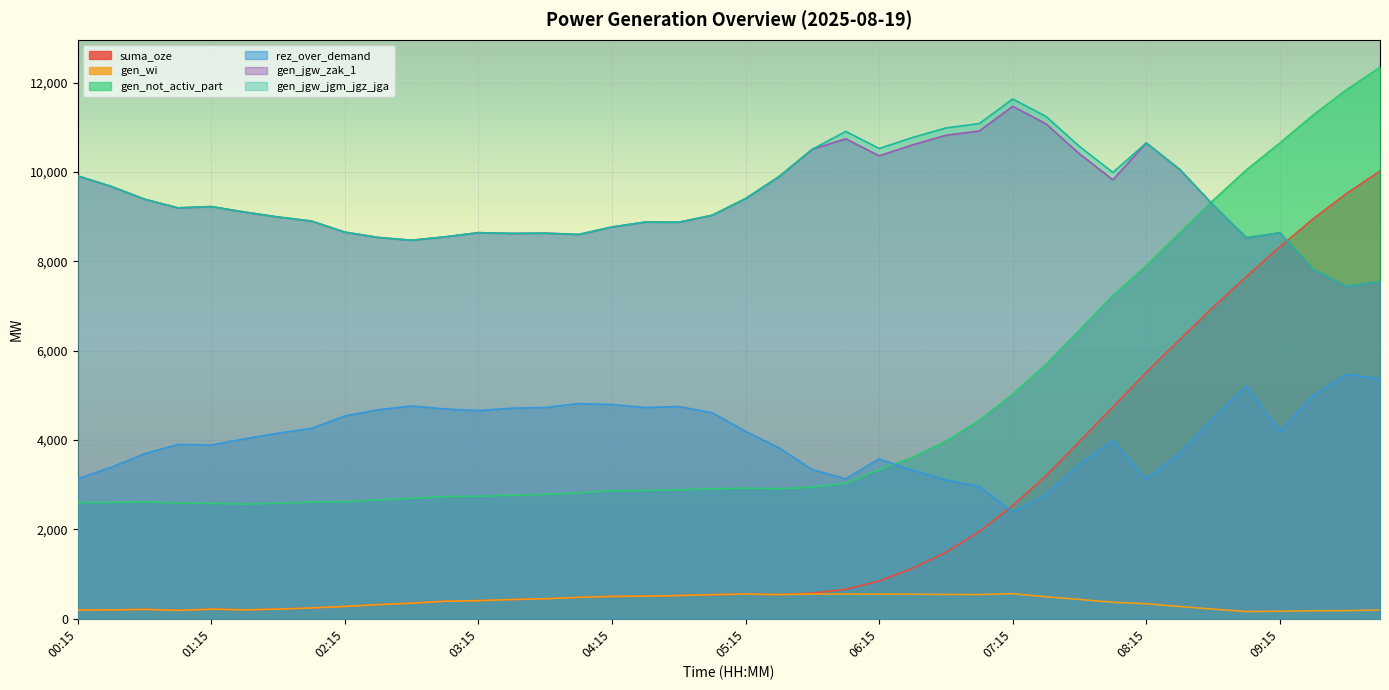

The value of rez_over_demand at 04:00 is 4819. True or false?

True